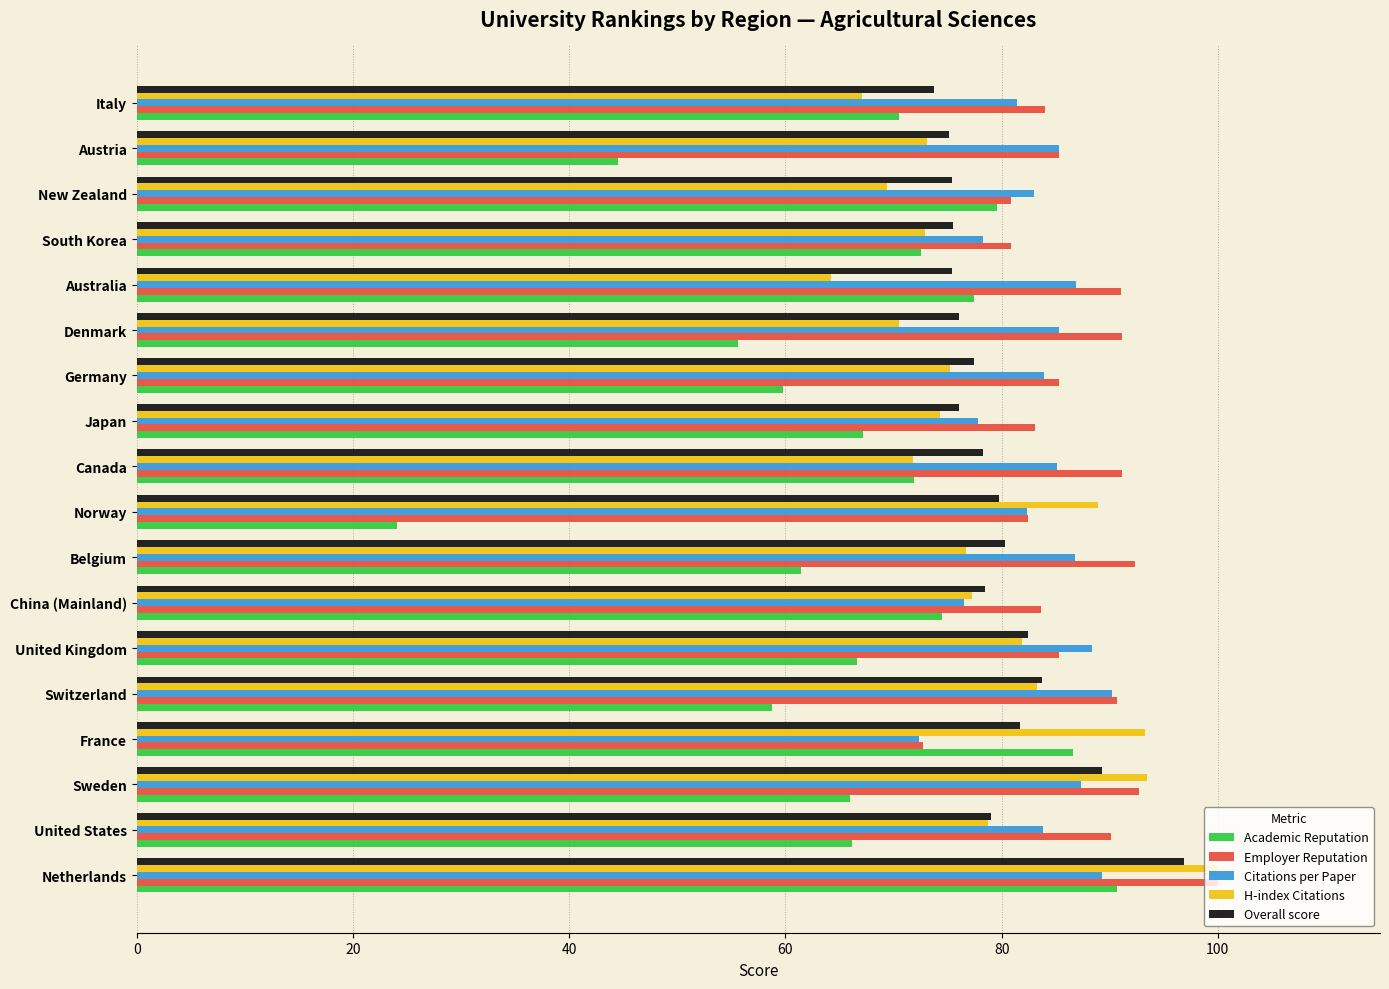

What is the minimum value shown in the chart?

24.1